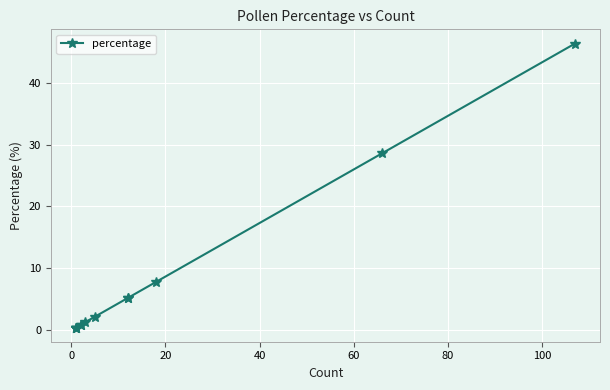

Reading left to right, what are all the values shown in this chart?

0.4	0.4	0.4	0.4	0.9	0.9	1.3	2.2	5.2	5.2	7.8	28.6	46.3